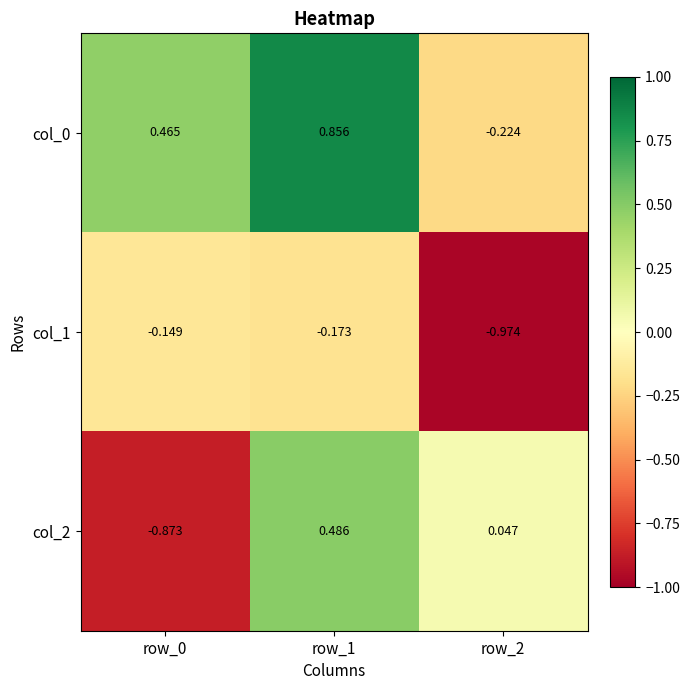

How many data points does each series have?

3